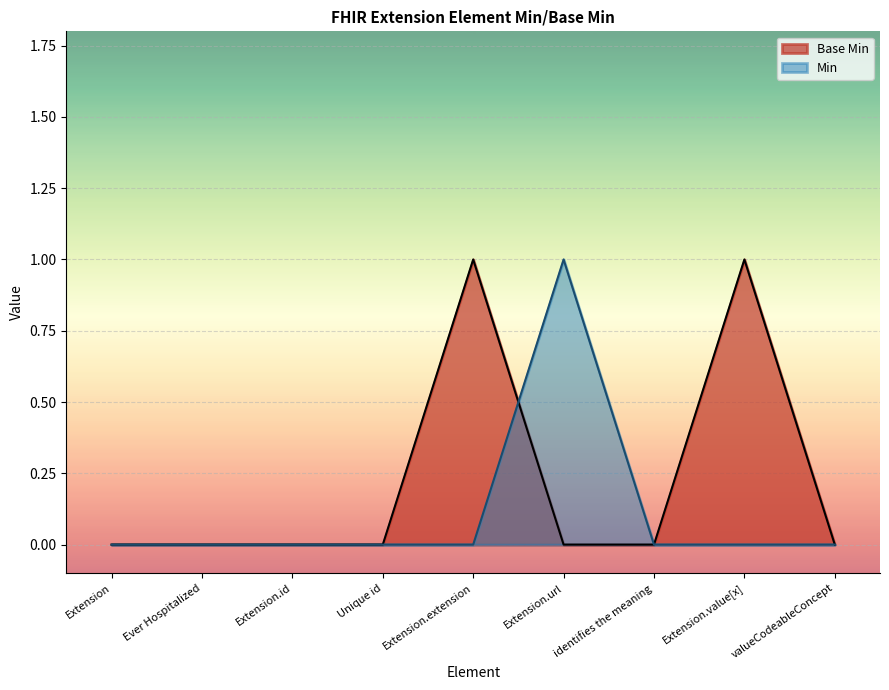

Which has a higher value, identifies the meaning or Extension.id?

identifies the meaning